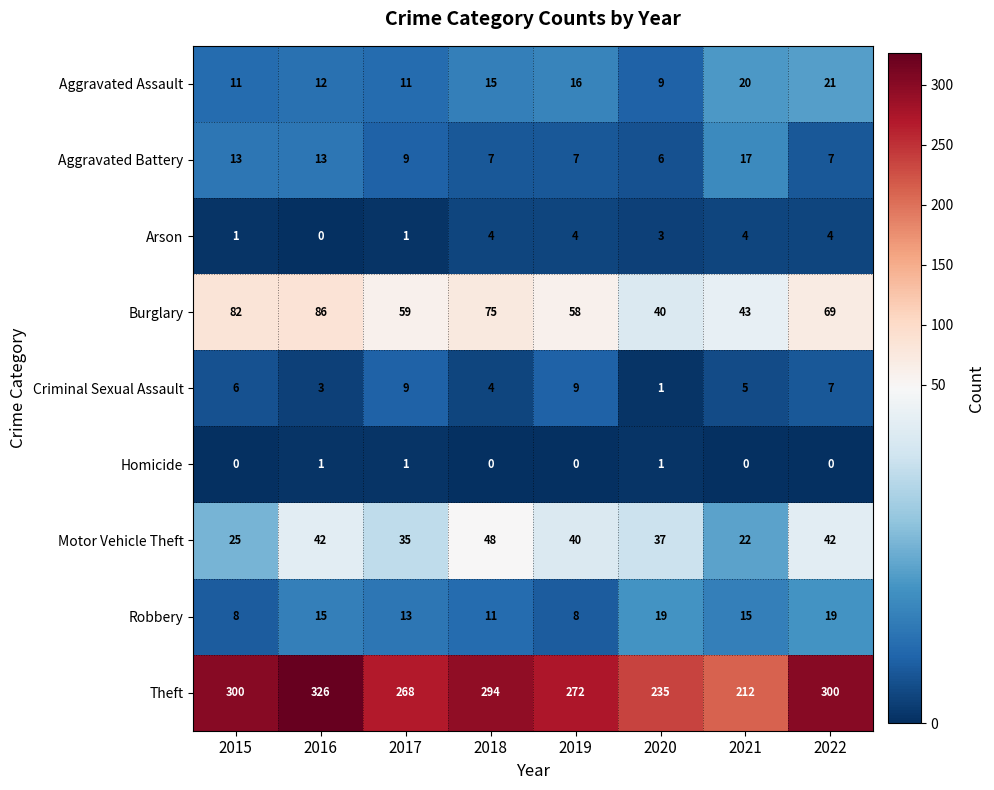

The Burglary series shows 80 at 2017. True or false?

False